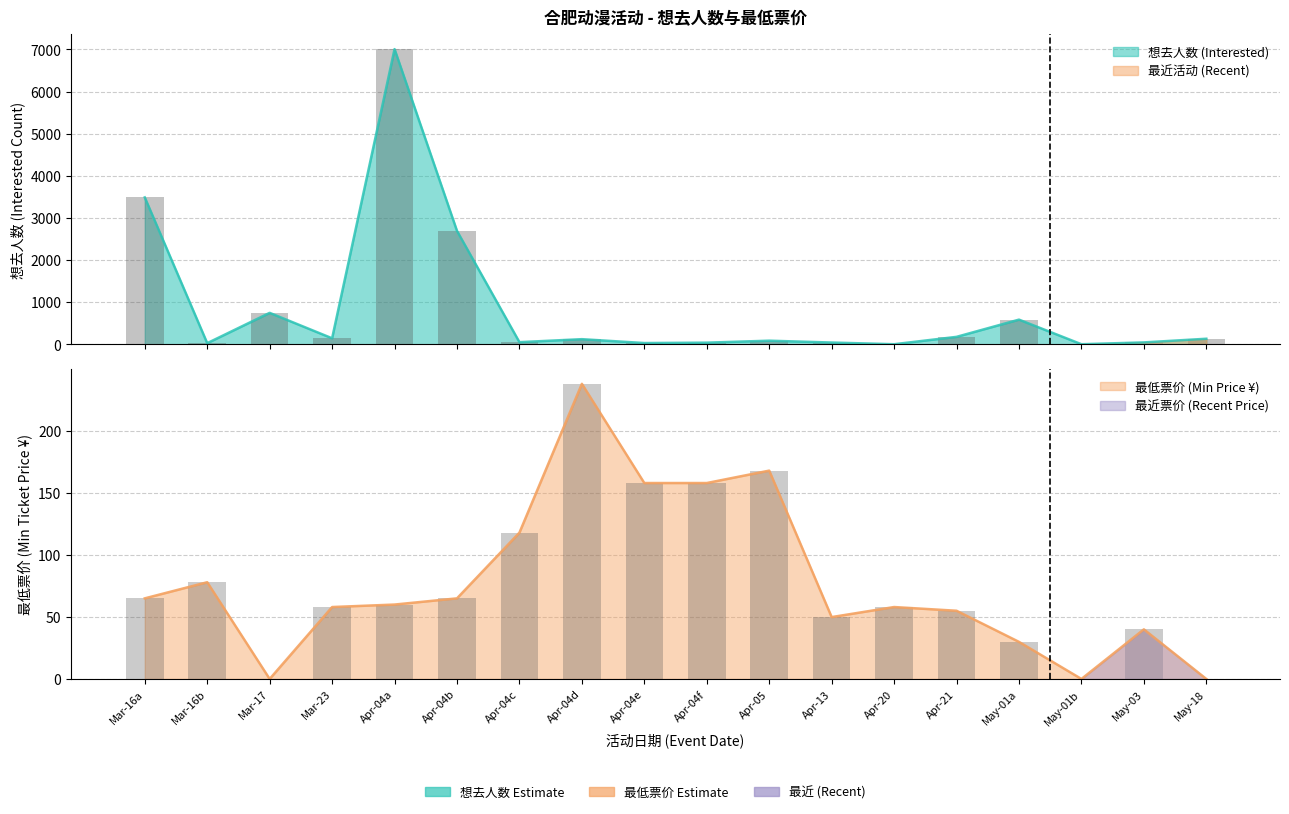

Are the bars grouped side by side (vs. stacked)?

Yes